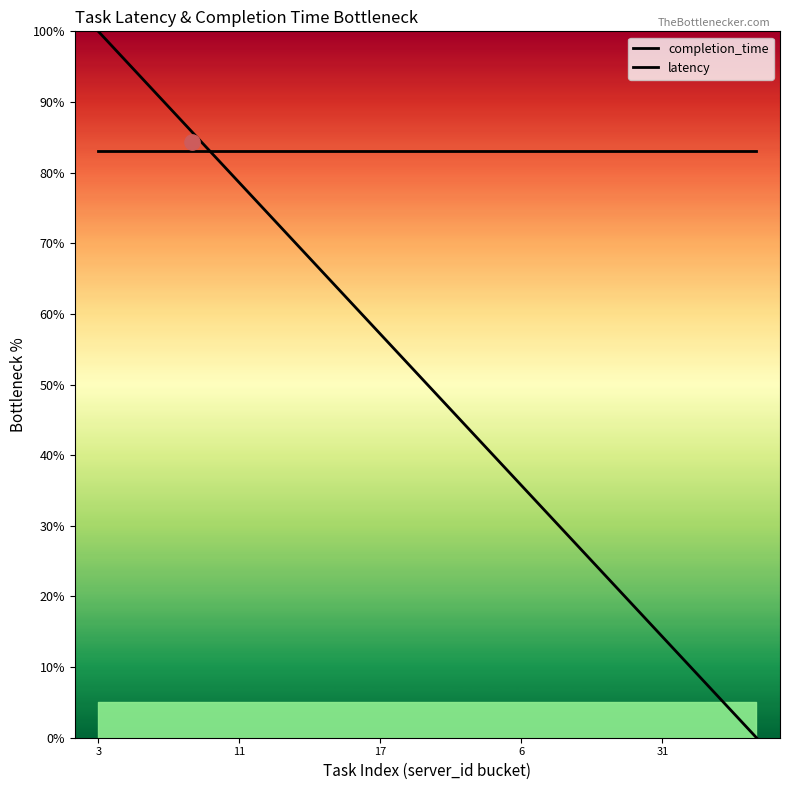

Which series reaches the minimum Y coordinate?

completion_time